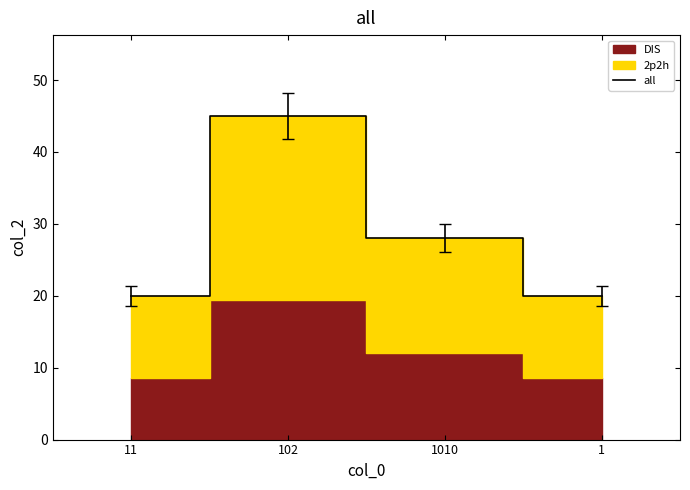

What is the difference between the second highest and second lowest values?

8